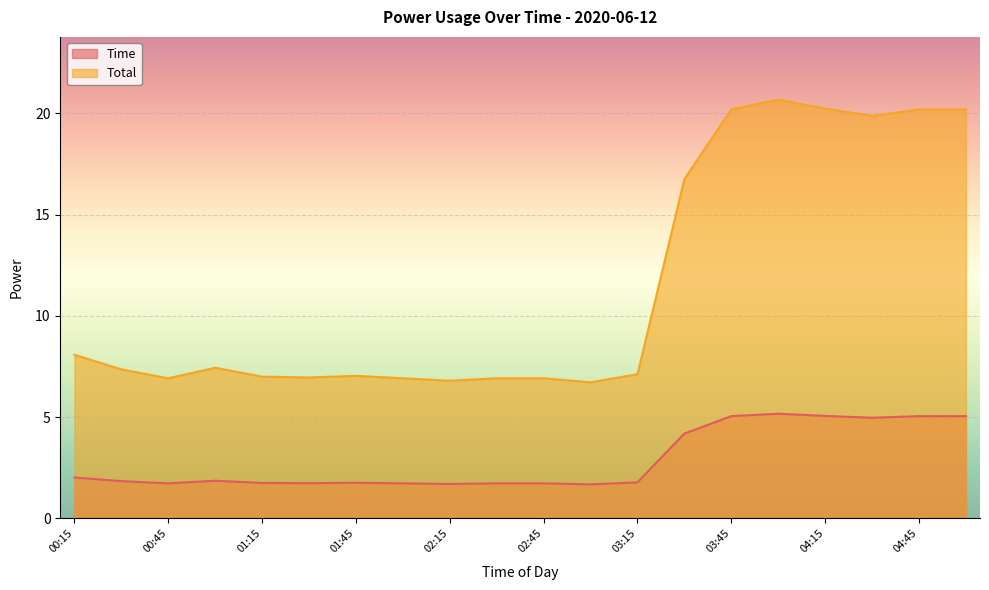

Rank the categories by Total value from lowest to highest.

03:00, 02:15, 00:45, 02:00, 02:30, 02:45, 01:30, 01:15, 01:45, 03:15, 00:30, 01:00, 00:15, 03:30, 04:30, 03:45, 04:45, 05:00, 04:15, 04:00